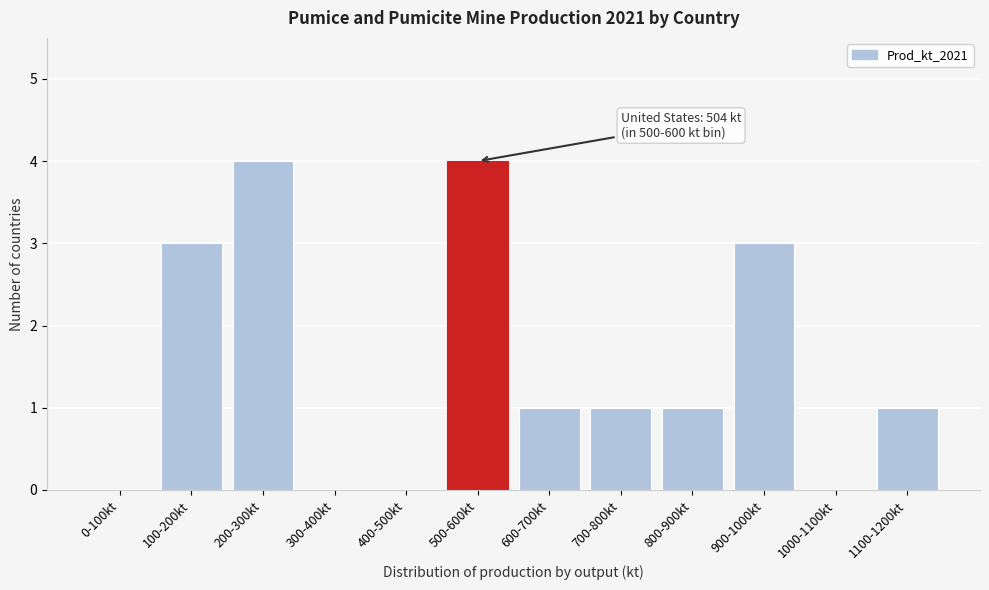

Reading left to right, what are all the values shown in this chart?

0-100kt=0	100-200kt=3	200-300kt=4	300-400kt=0	400-500kt=0	500-600kt=4	600-700kt=1	700-800kt=1	800-900kt=1	900-1000kt=3	1000-1100kt=0	1100-1200kt=1